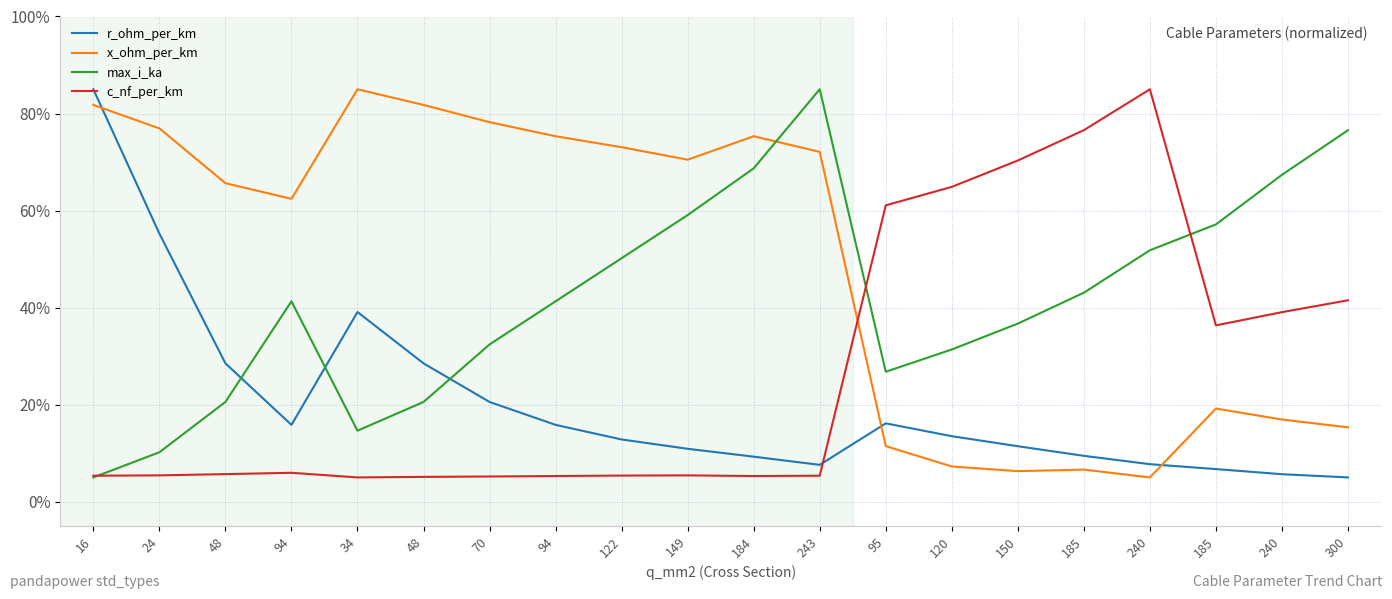

What is the label of the 16th point from the right?

34